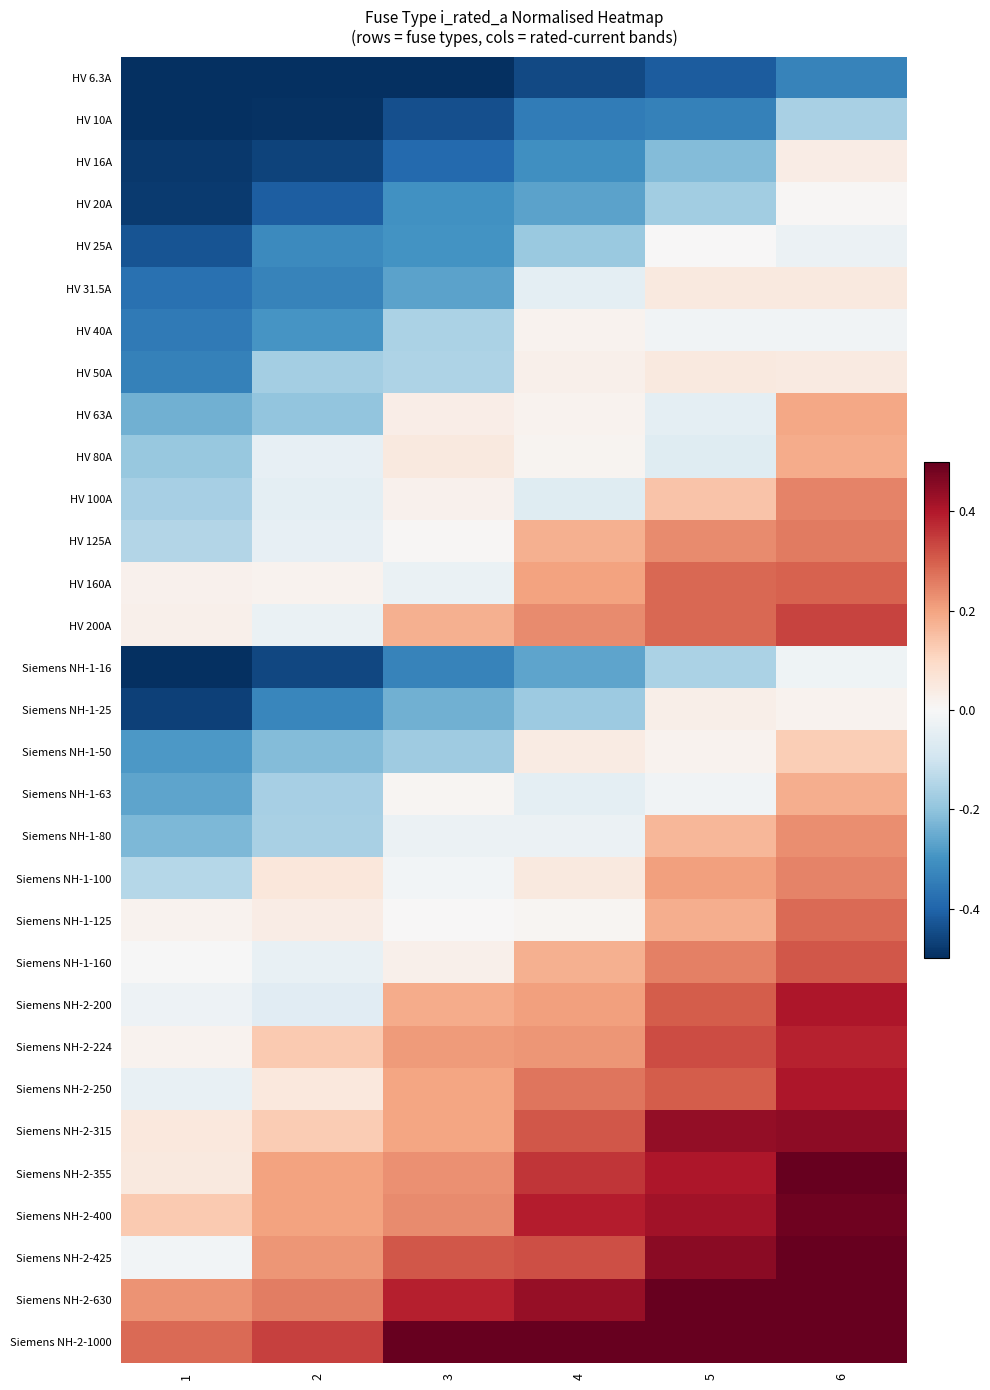

What is the difference between the highest and lowest values at 4?

1.0